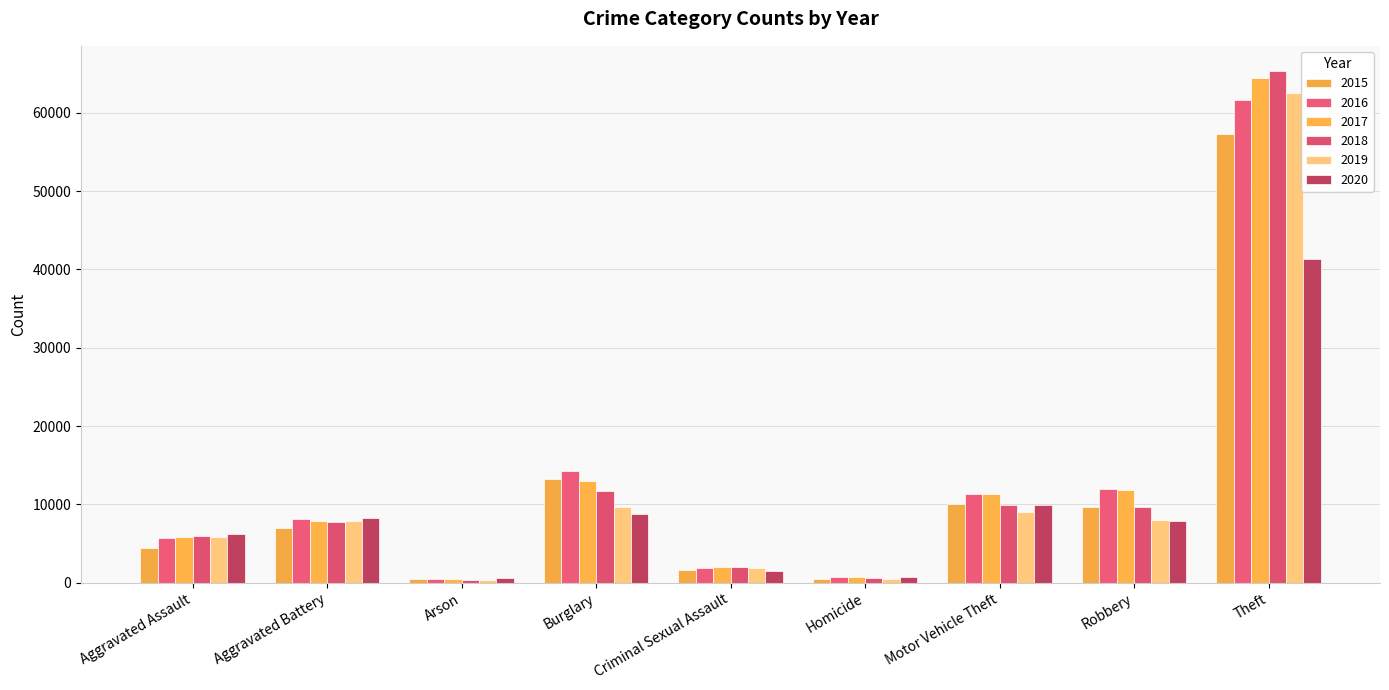

Is it true that 2016 equals 61621 at Theft?

True